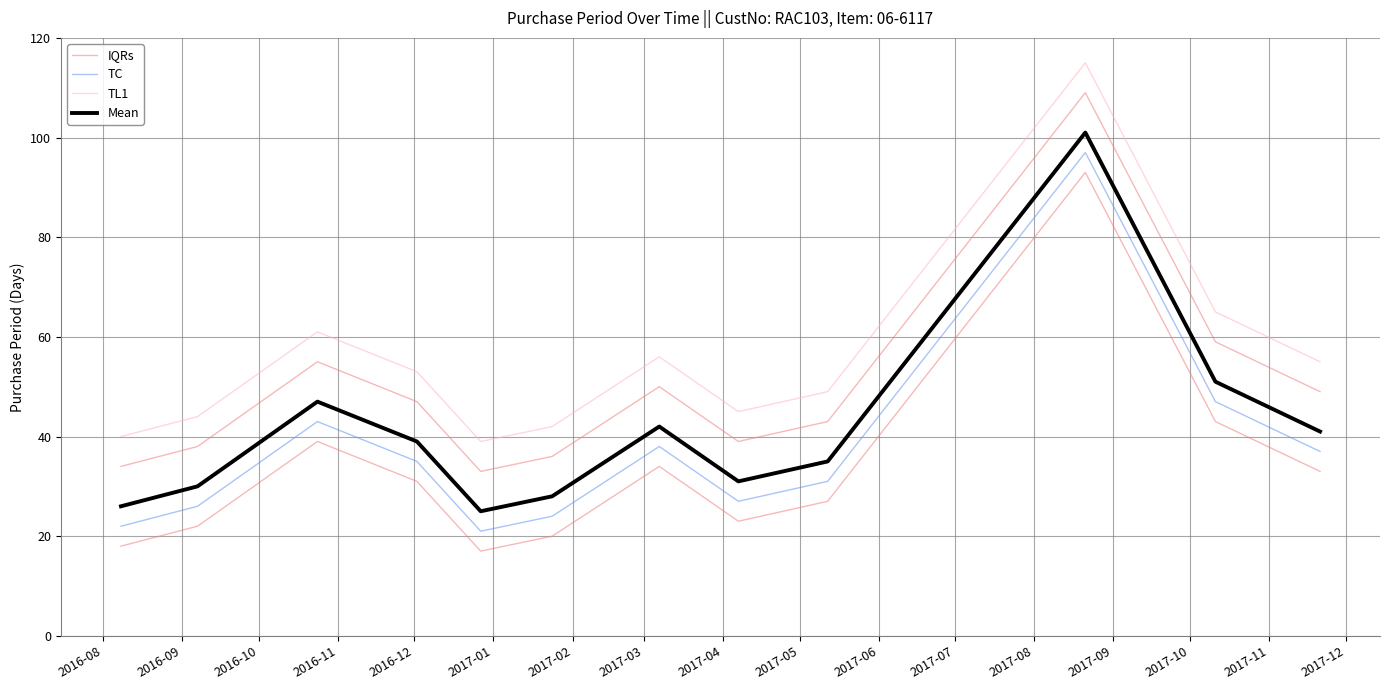

What is the average value of the Mean series?

41